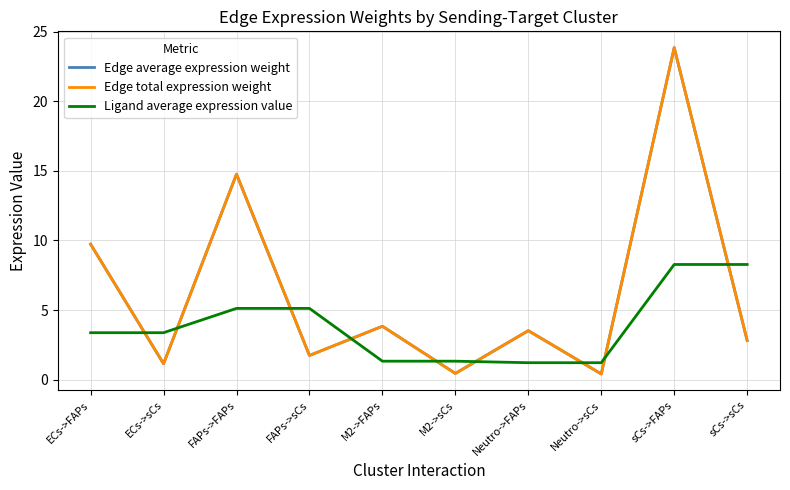

What is the maximum value for Ligand average expression value?

8.3